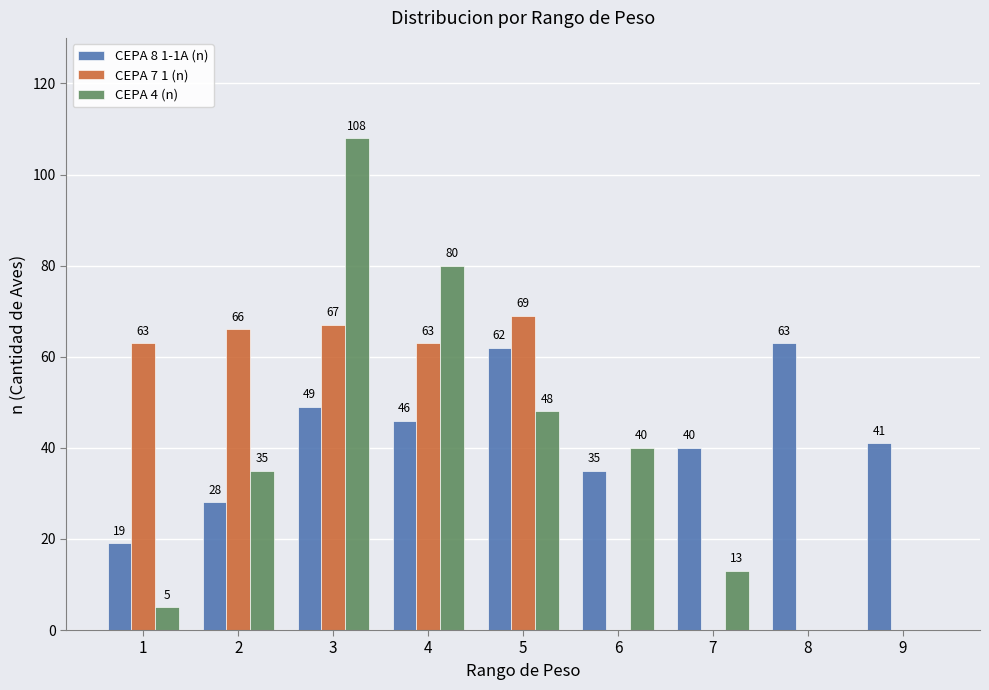

What is the total value across all series at 5?

179